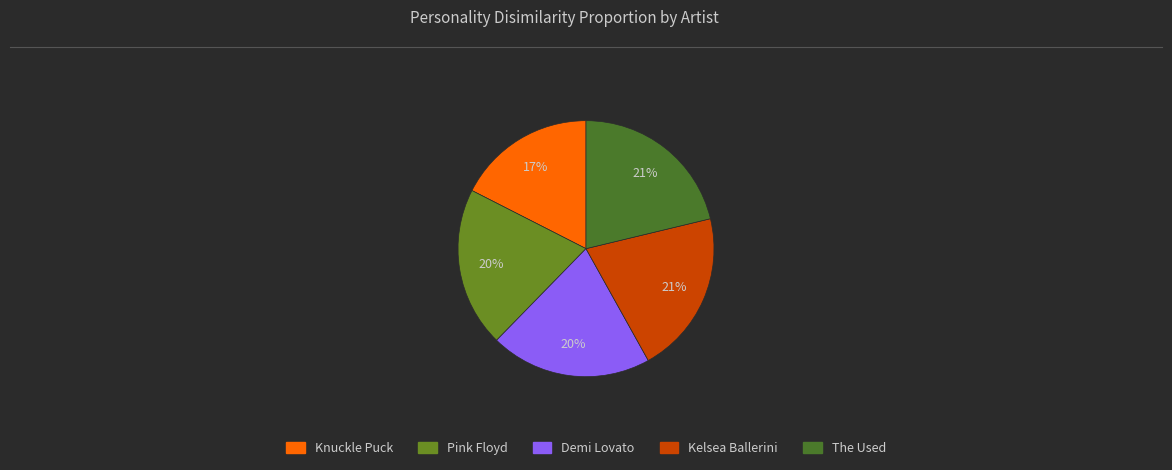

Which has a higher value, Demi Lovato or Knuckle Puck?

Demi Lovato